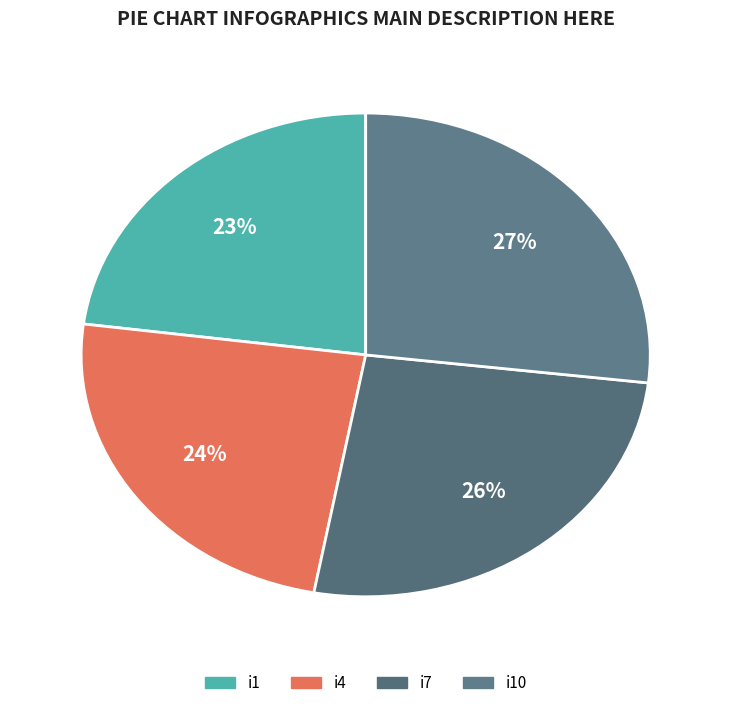

How many slices are in this pie chart?

4